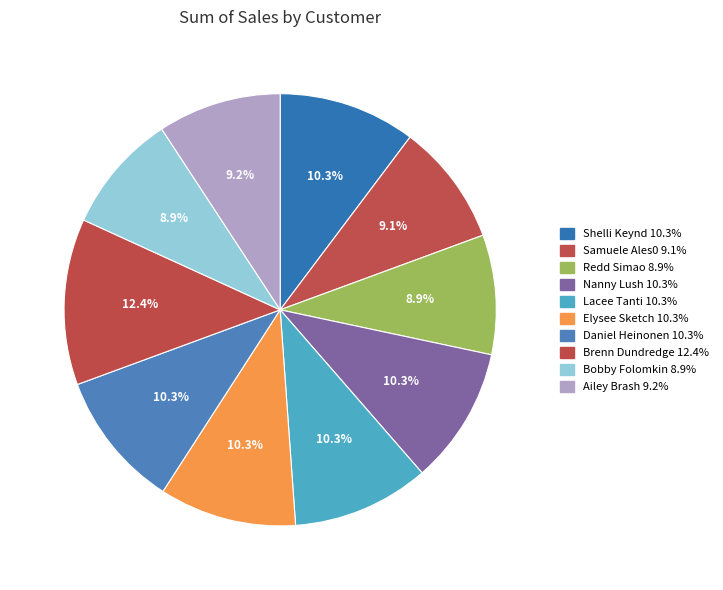

To the nearest percent, what is the difference between the largest and smallest slice percentages?

3%